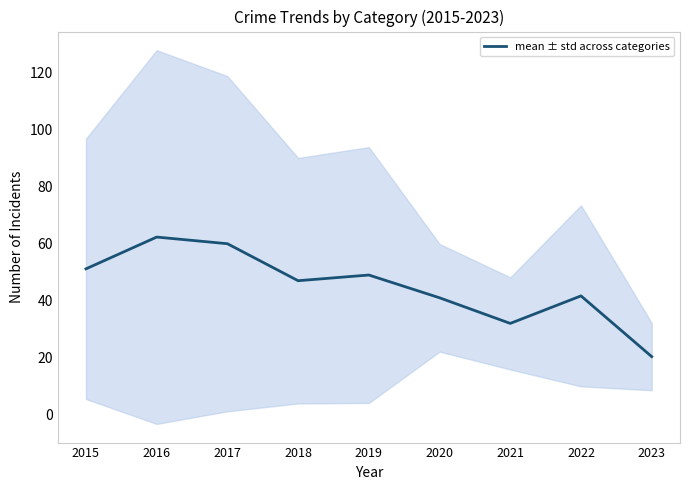

How many interior local peaks (higher than both neighbors) does the data have?

3